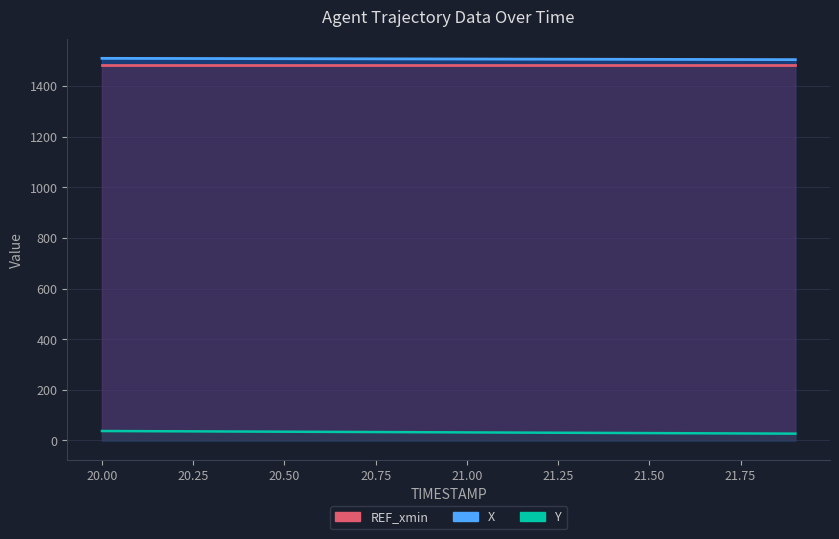

True or false: X and Y cross at least once.

False